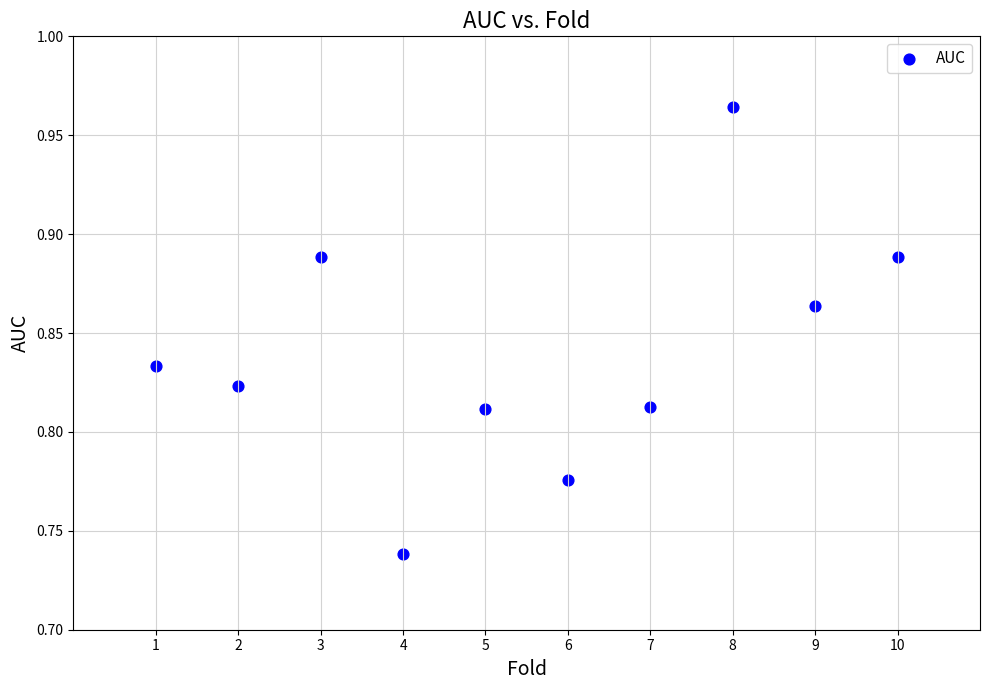

What is the average X value?

5.5